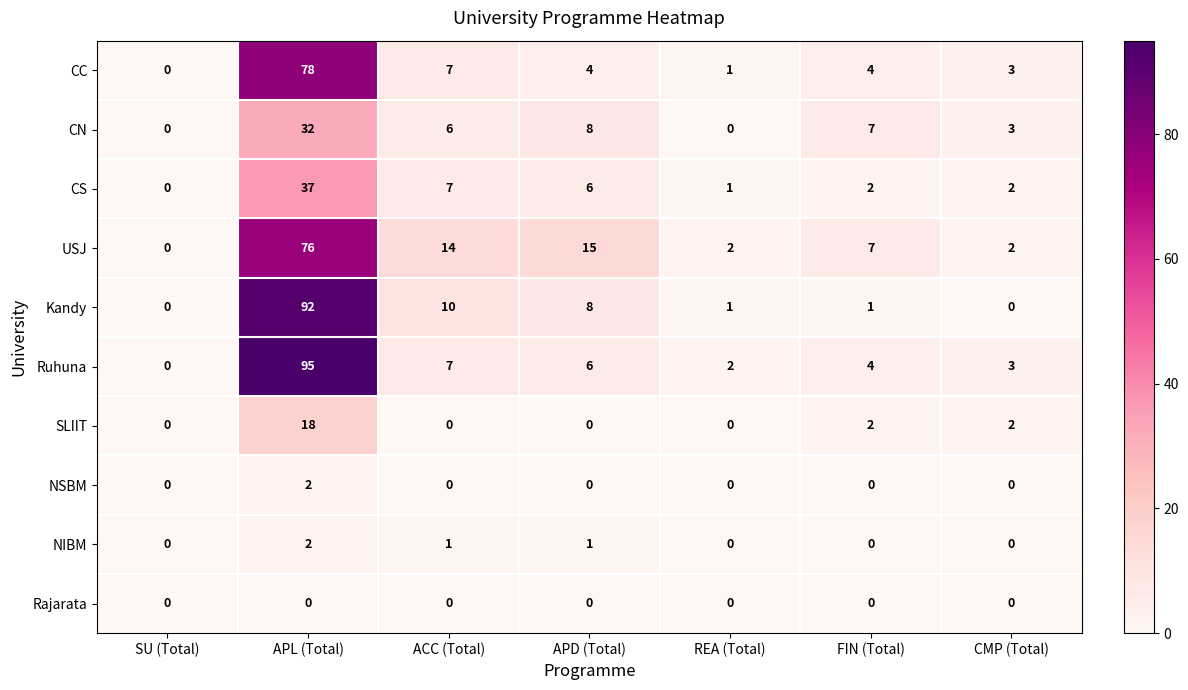

What is the sum of the CC values at APL (Total) and SU (Total)?

78